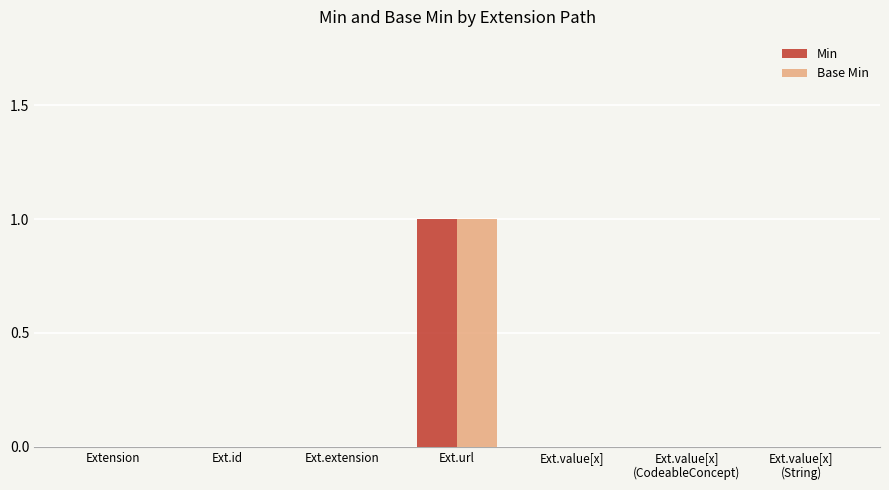

At which category does the chart reach its peak across all series?

Ext.url